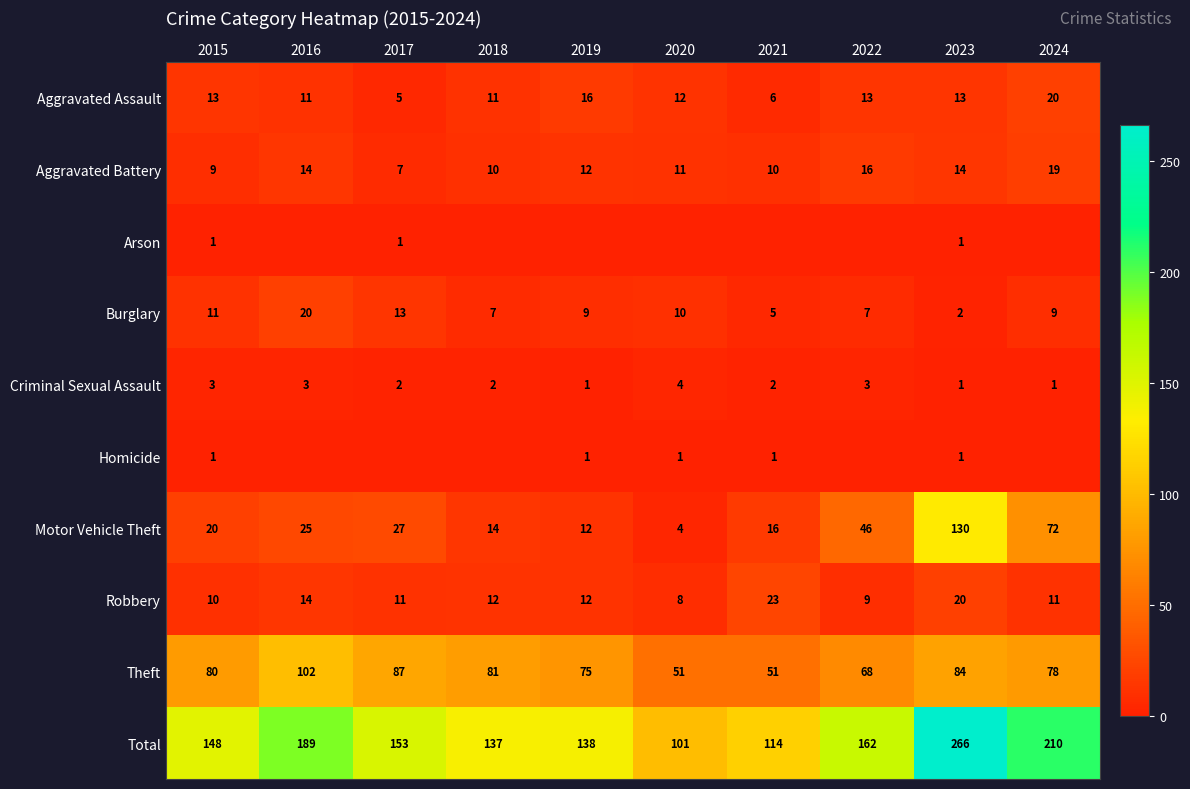

What is the maximum value for Theft?

102